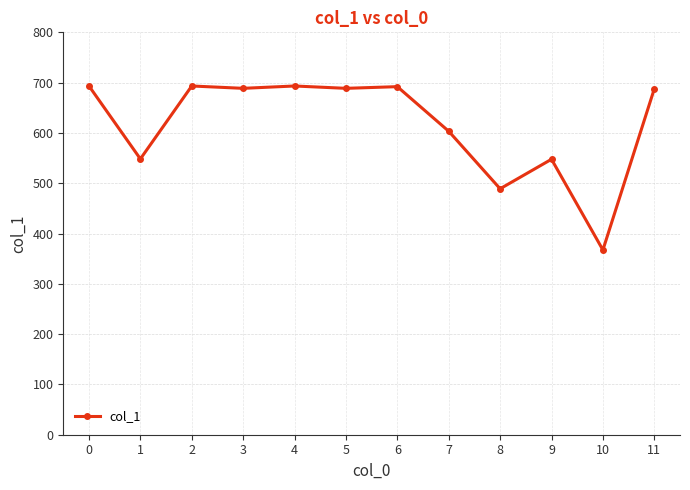

The value at 10 is 649.3. True or false?

False